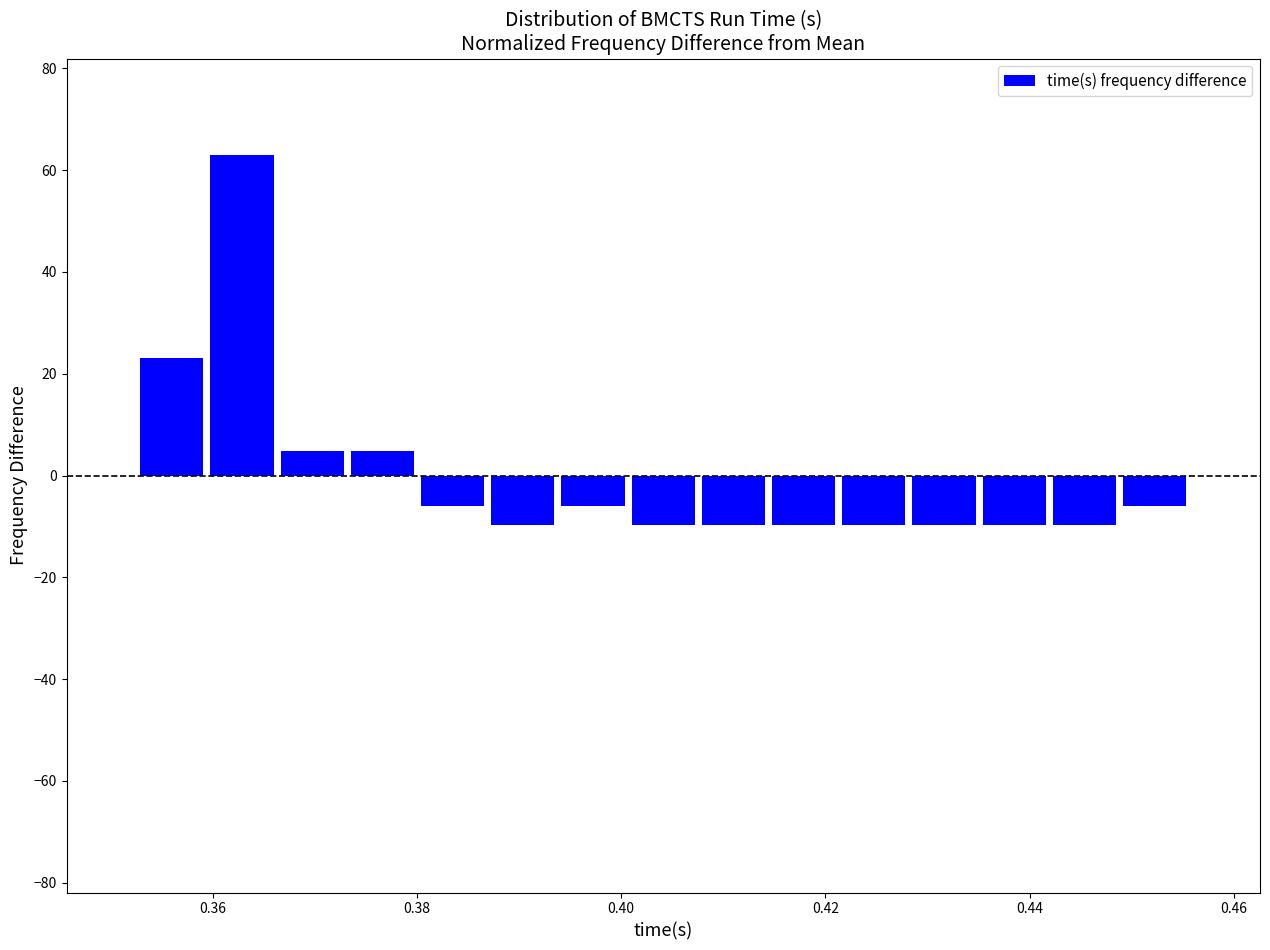

Read against the x-axis, roughly where is the centre of the tallest bar?

0.362